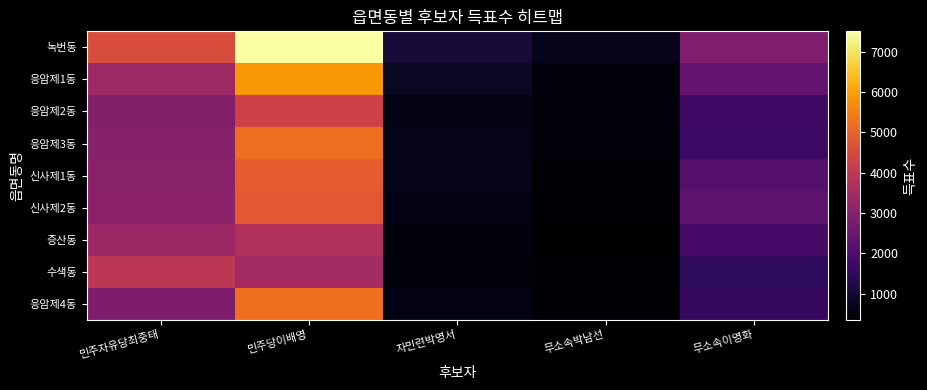

Between 자민련박영서 and 민주당이배영, which is larger?

민주당이배영